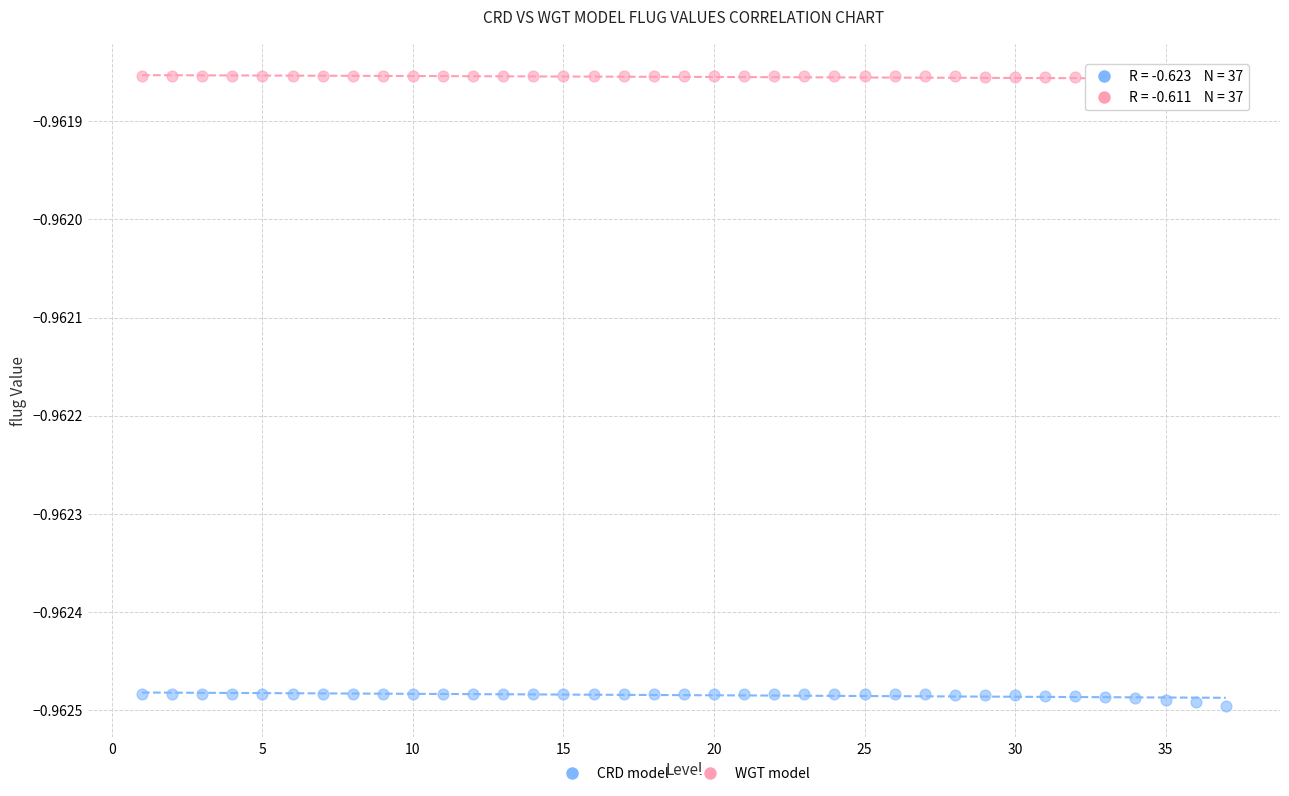

What are all the series names shown in the legend?

CRD model, WGT model